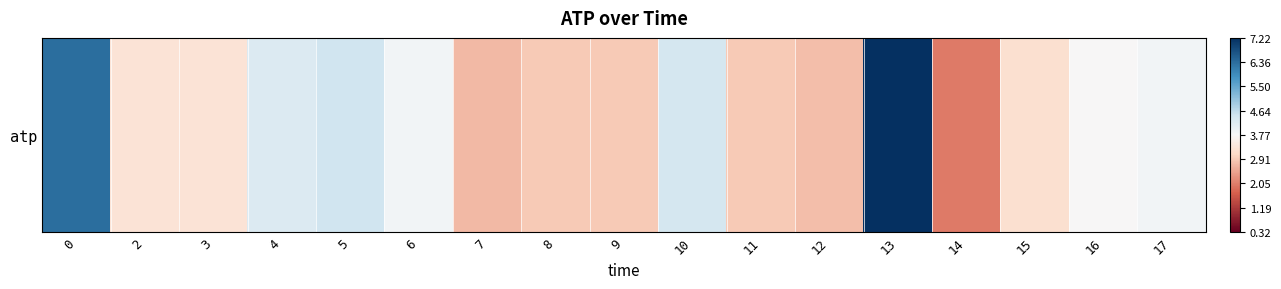

Which category has the lowest value across all series?

14